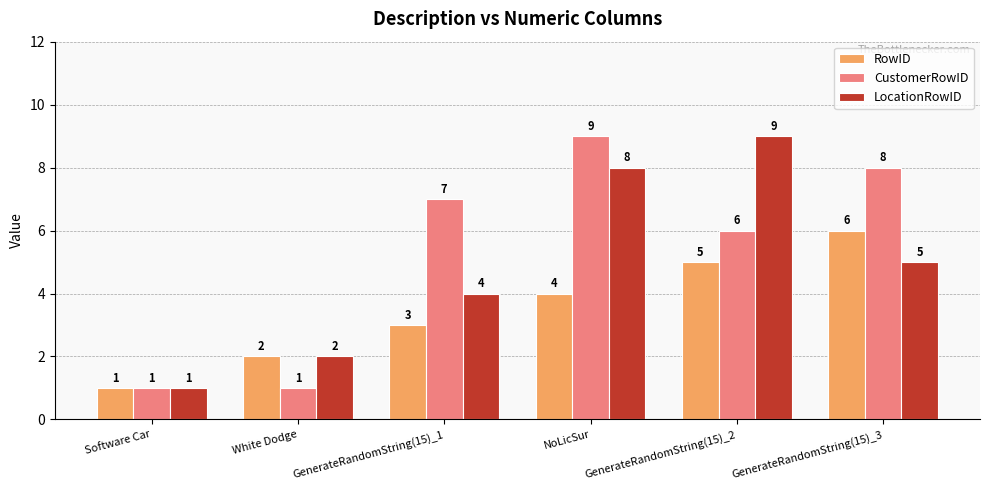

Which series has the largest total across all categories?

CustomerRowID